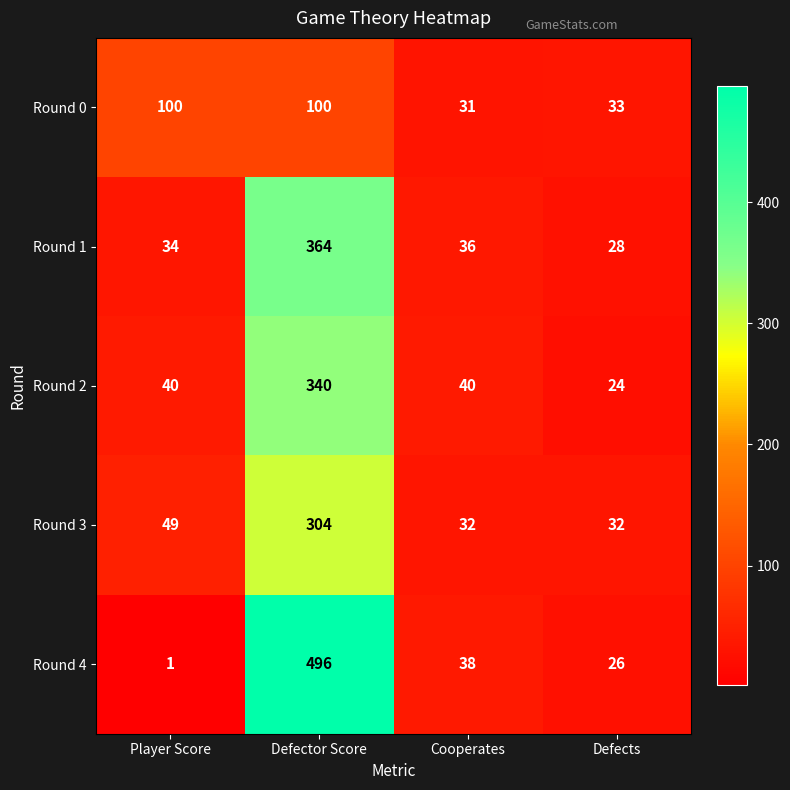

Reading left to right, what are all the values shown in this chart?

Round 0: 100	100	31	33
Round 1: 34	364	36	28
Round 2: 40	340	40	24
Round 3: 49	304	32	32
Round 4: 1	496	38	26